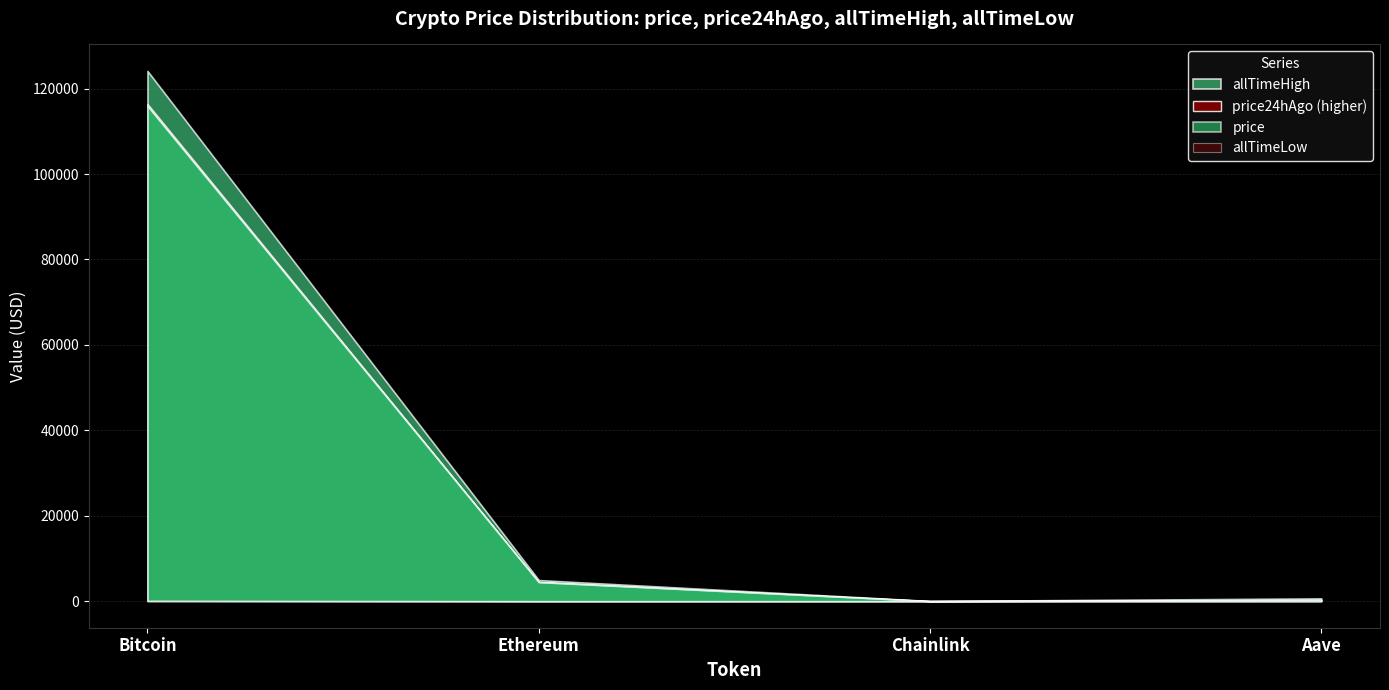

What position from the left is Aave?

4